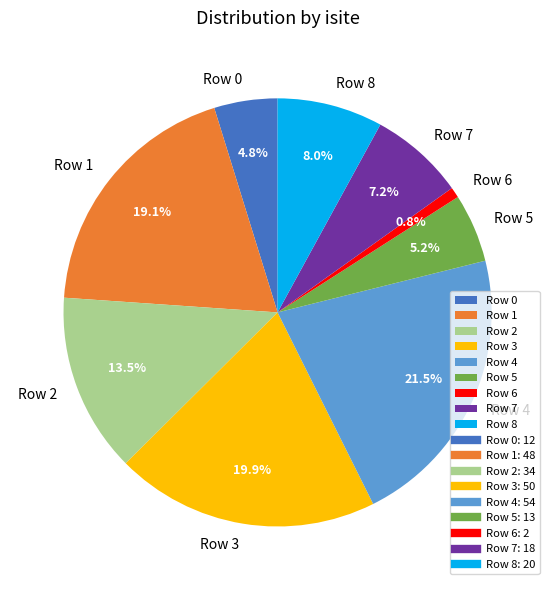

Approximately how many times larger is the value at Row 0 compared to Row 7?

0.7